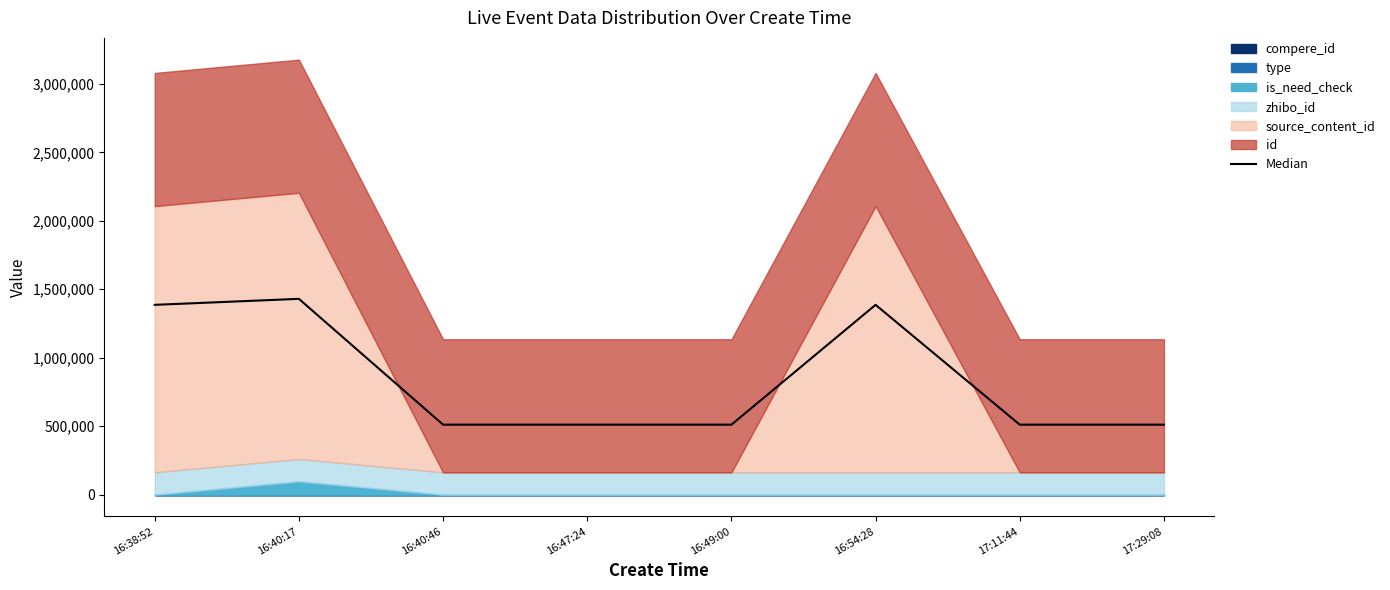

What is the label of the 6th point from the right?

16:40:46